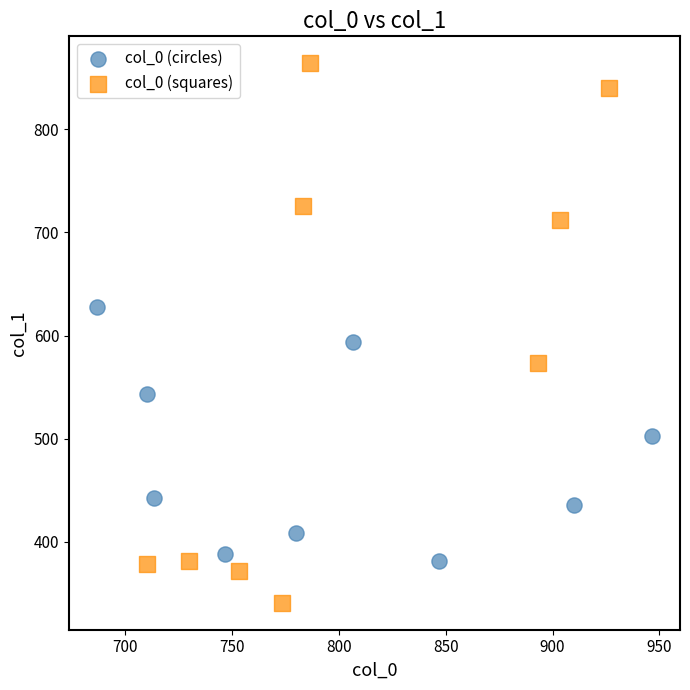

What are all the series names shown in the legend?

col_0 (circles), col_0 (squares)